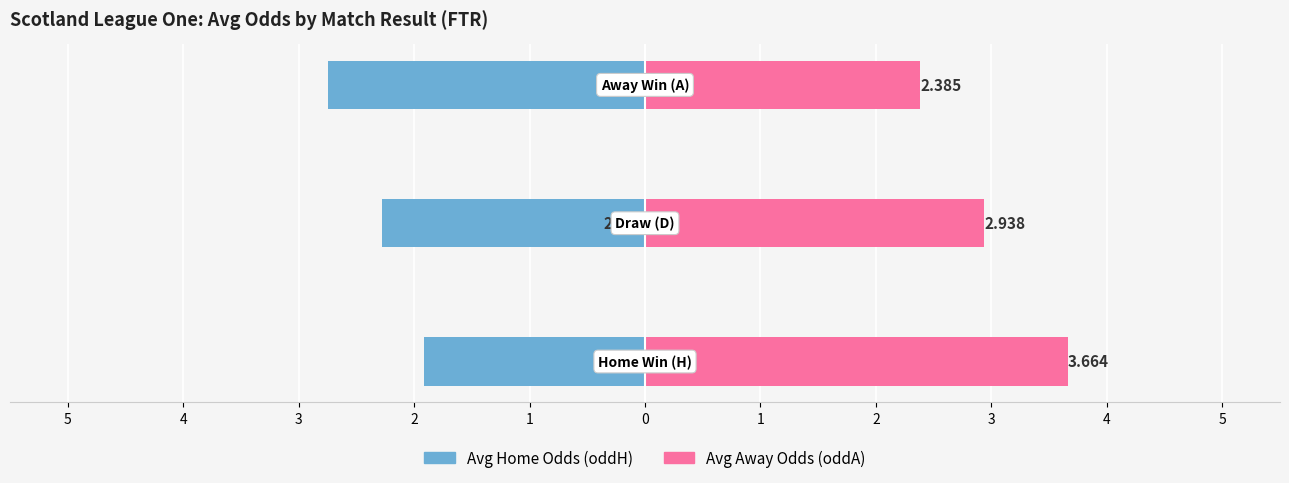

Reading right to left, transcribe all the data shown in this chart.

Avg Home Odds (oddH): 3=-2.7	4=-2.3	5=-1.9
Avg Away Odds (oddA): 3=2.4	4=2.9	5=3.7